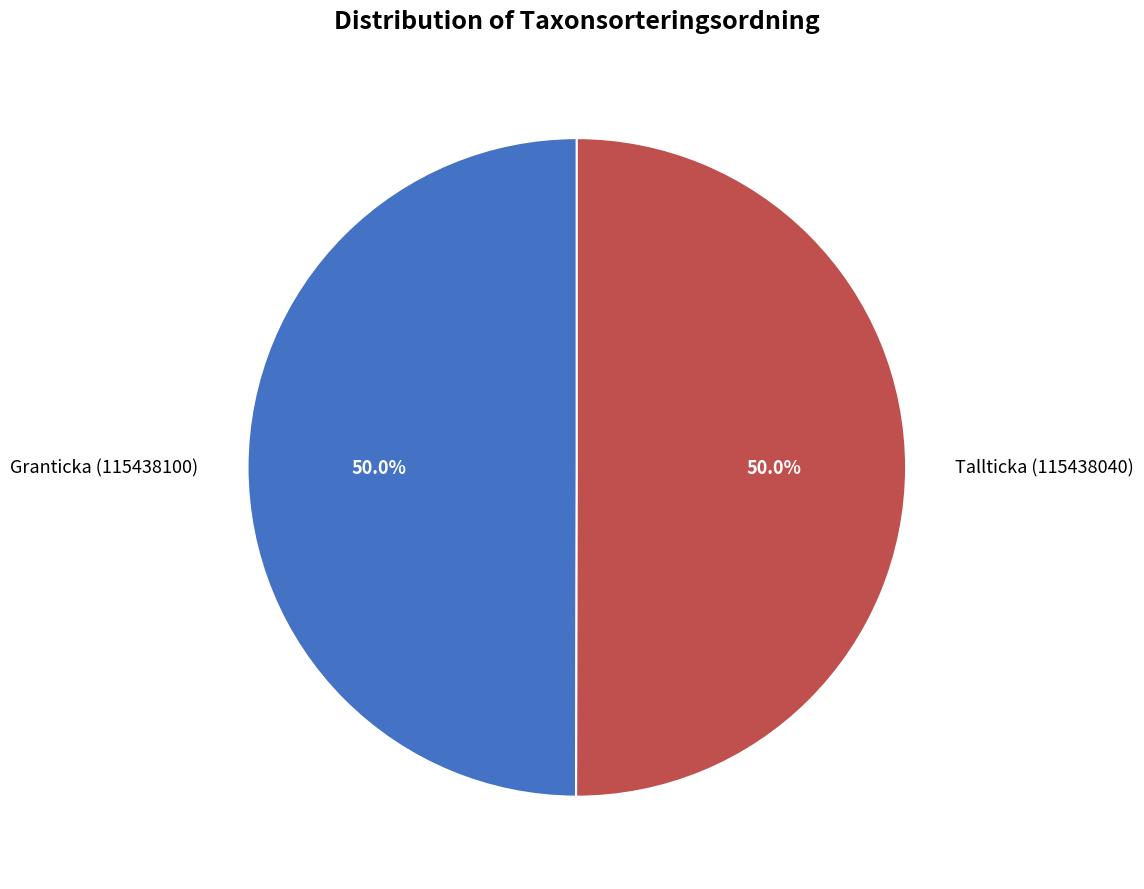

What percentage is NOT represented by Tallticka (115438040)?

50.0%